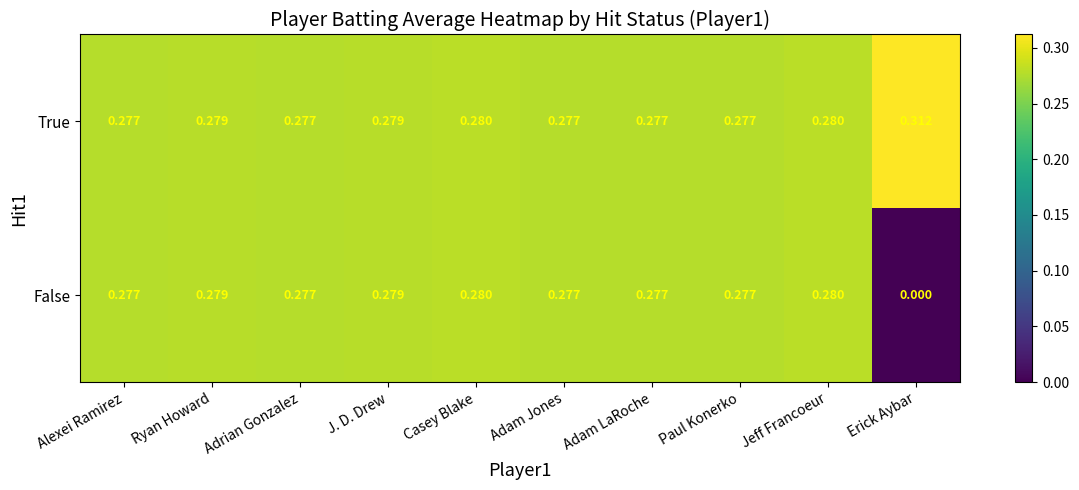

Which category has the lowest value in the False series?

Erick Aybar